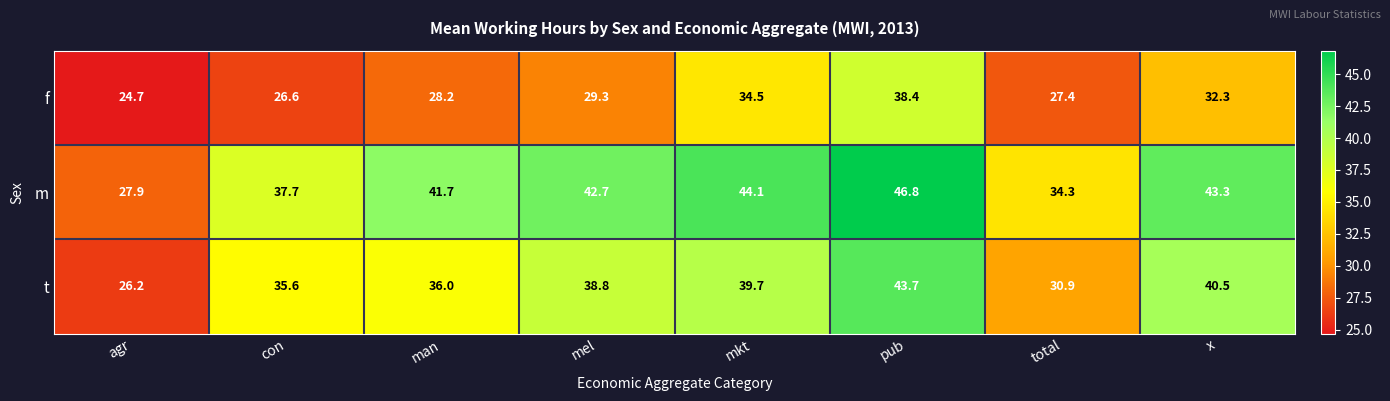

Between con and x, which series saw the biggest shift?

f